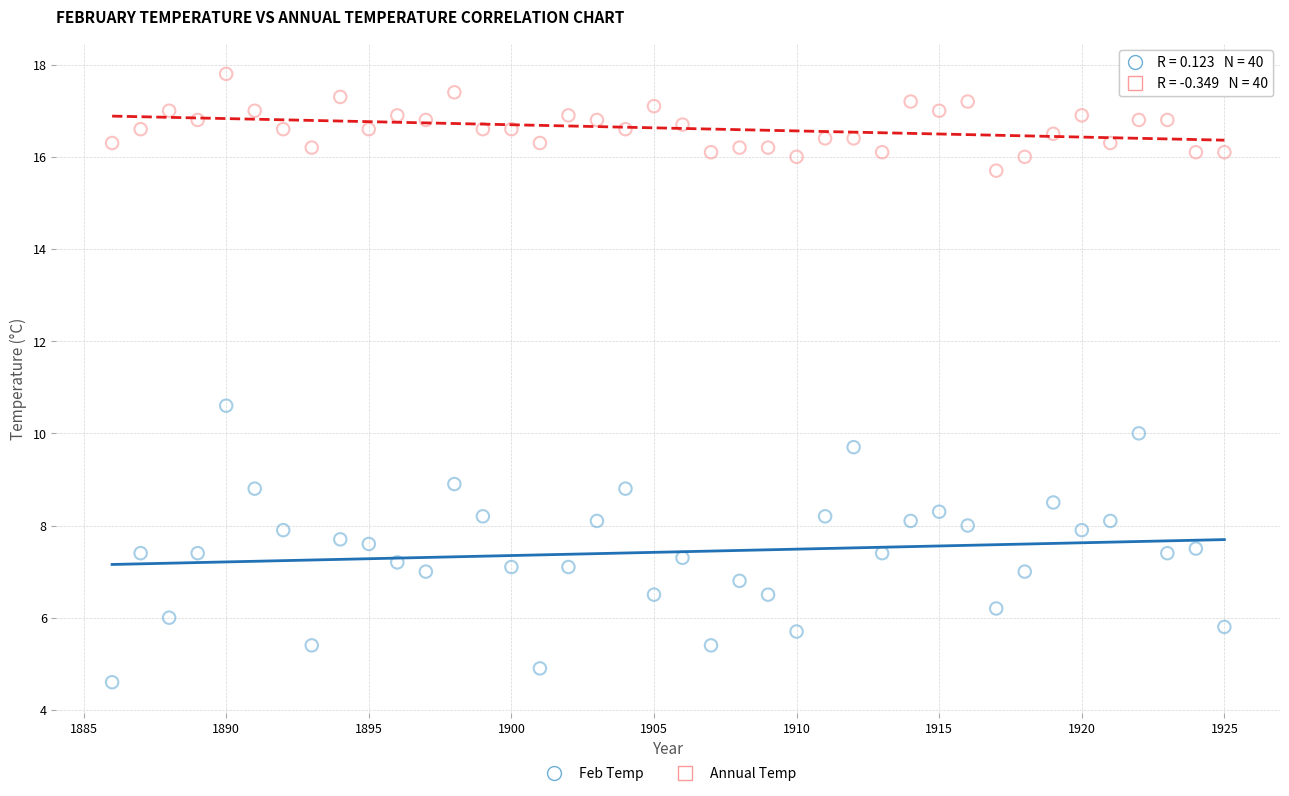

Across all data points, what is the range of X values (max minus min)?

39.0